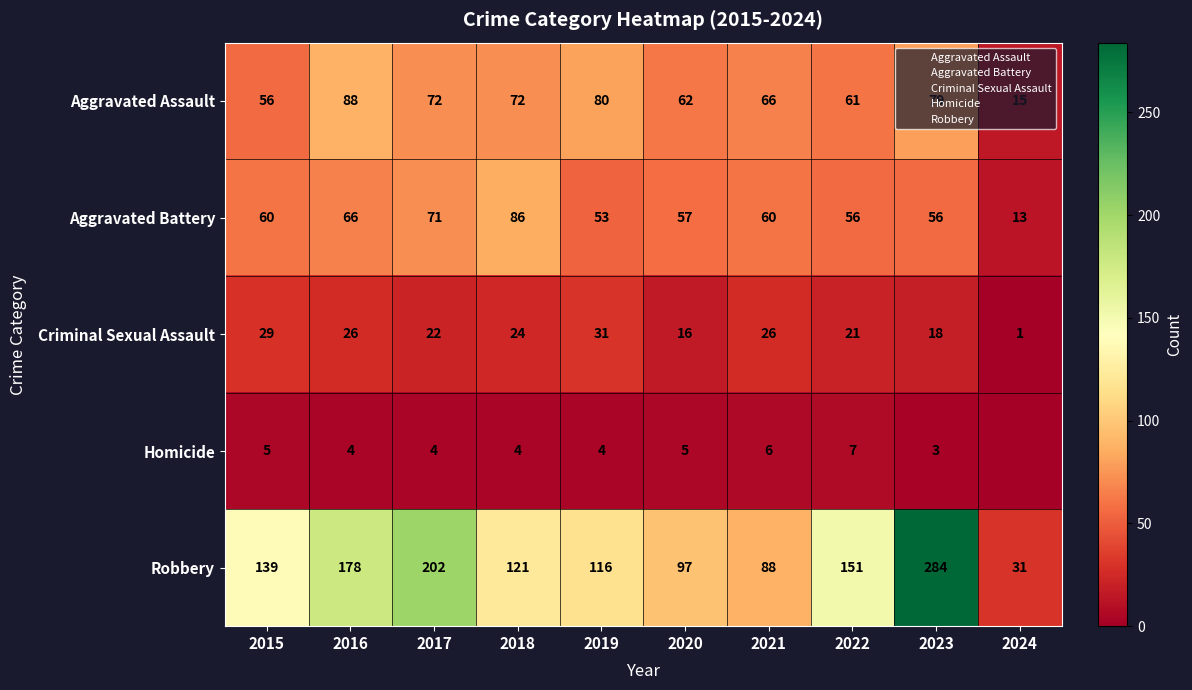

What is the difference between the maximum and minimum values in the Aggravated Assault series?

73